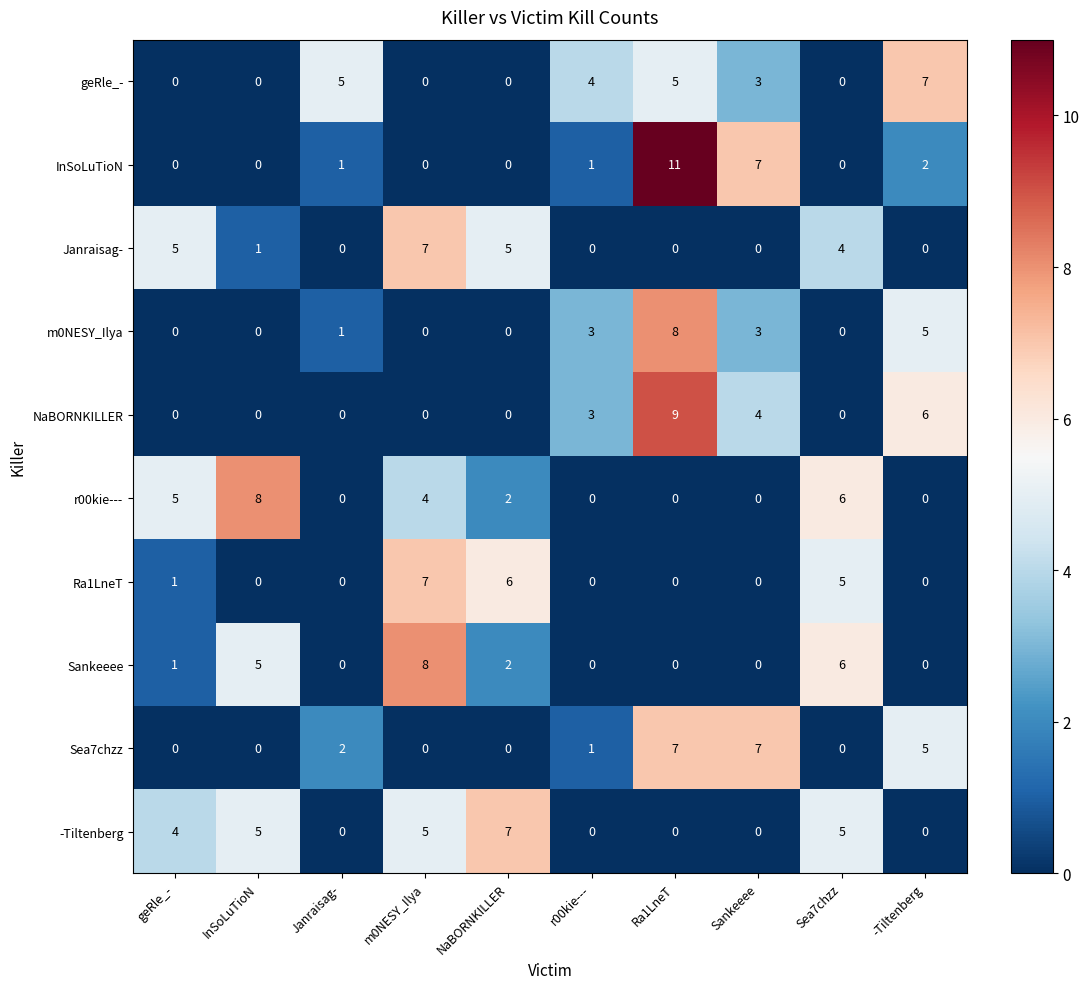

What is the difference between the second highest and second lowest values in the NaBORNKILLER series?

6